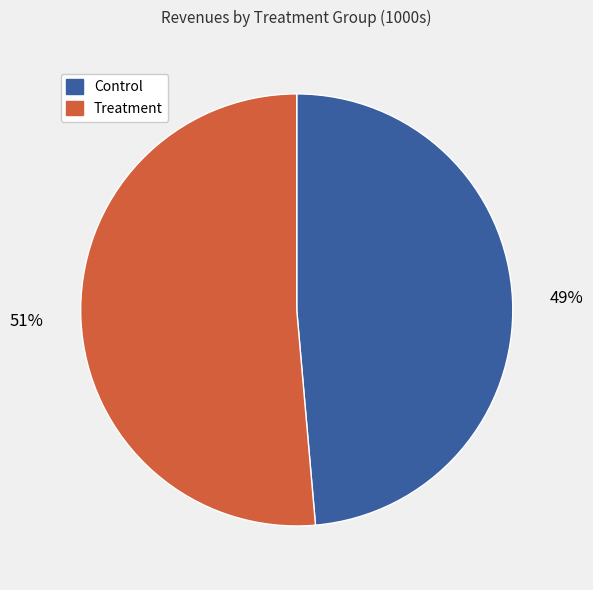

Is it true that Treatment is 64% of the pie?

False